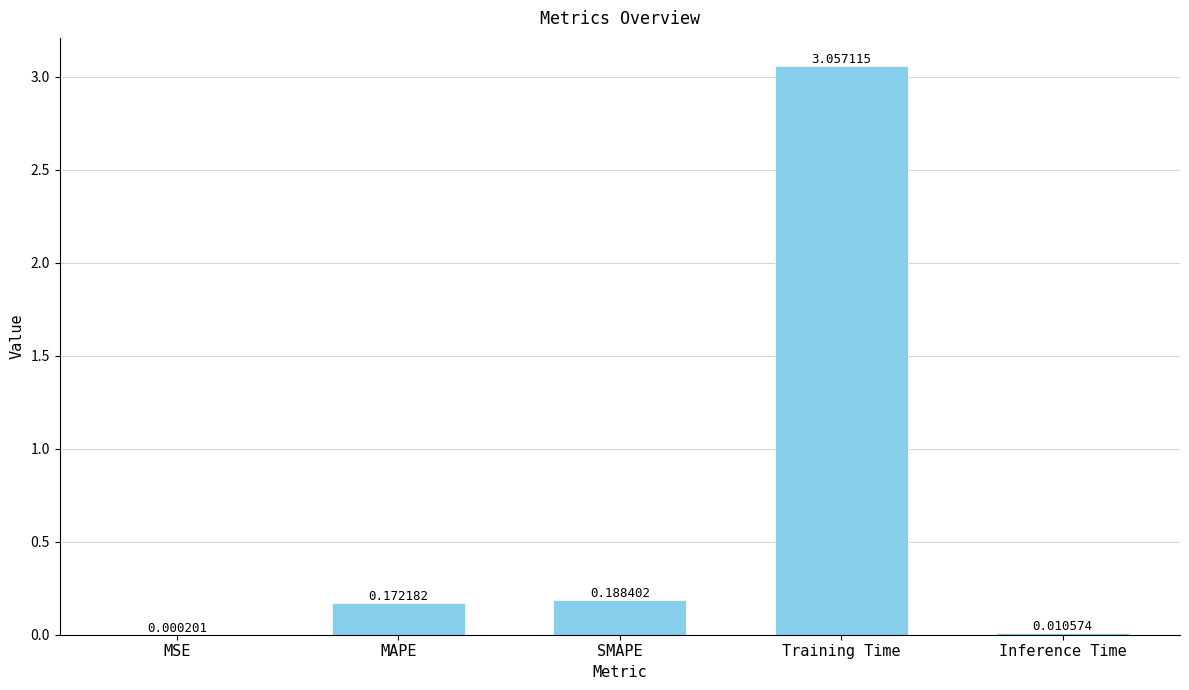

What is the sum of all values?

3.4